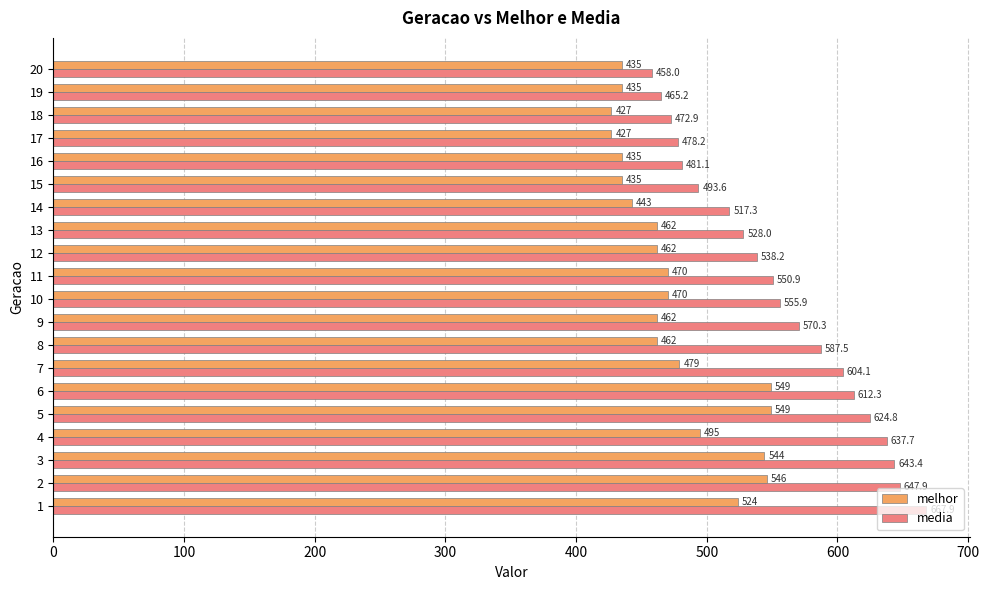

Rank the series at 19 from highest to lowest value.

media, melhor